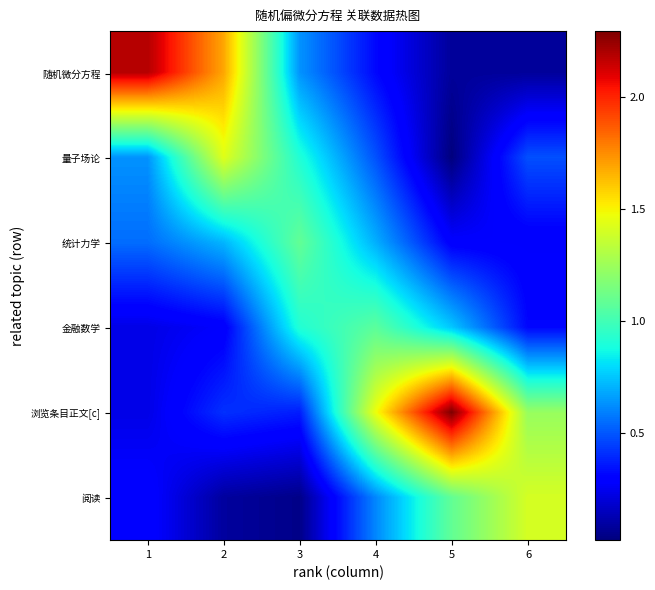

Reading right to left, extract all data points from this chart.

随机微分方程: 6=0.1	5=0.1	4=0.3	3=0.6	2=1.7	1=2.2
量子场论: 6=0.5	5=0.0	4=0.5	3=0.9	2=1.4	1=0.6
统计力学: 6=0.3	5=0.3	4=0.7	3=1.1	2=0.7	1=0.6
金融数学: 6=0.3	5=0.8	4=1.1	3=0.9	2=0.3	1=0.2
浏览条目正文[c]: 6=1.2	5=2.3	4=1.5	3=0.4	2=0.4	1=0.2
阅读: 6=1.4	5=1.1	4=0.6	3=0.0	2=0.1	1=0.3